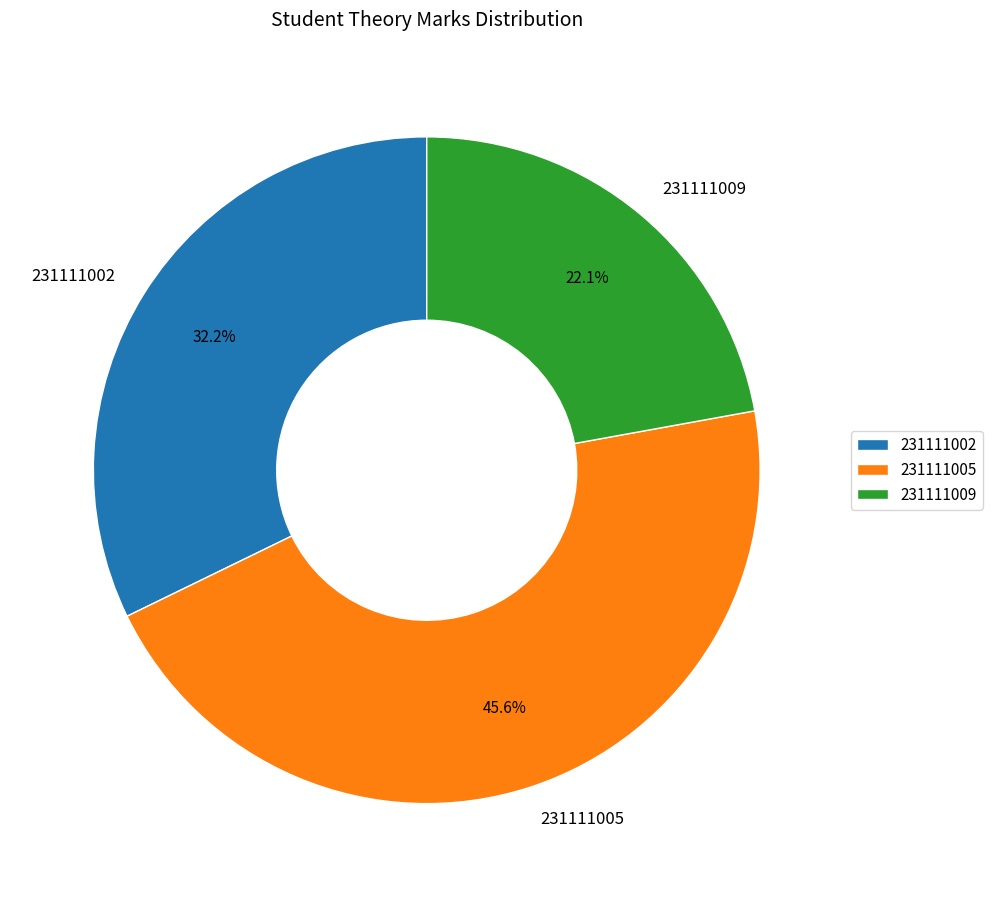

To the nearest percent, what is the average slice percentage?

33%